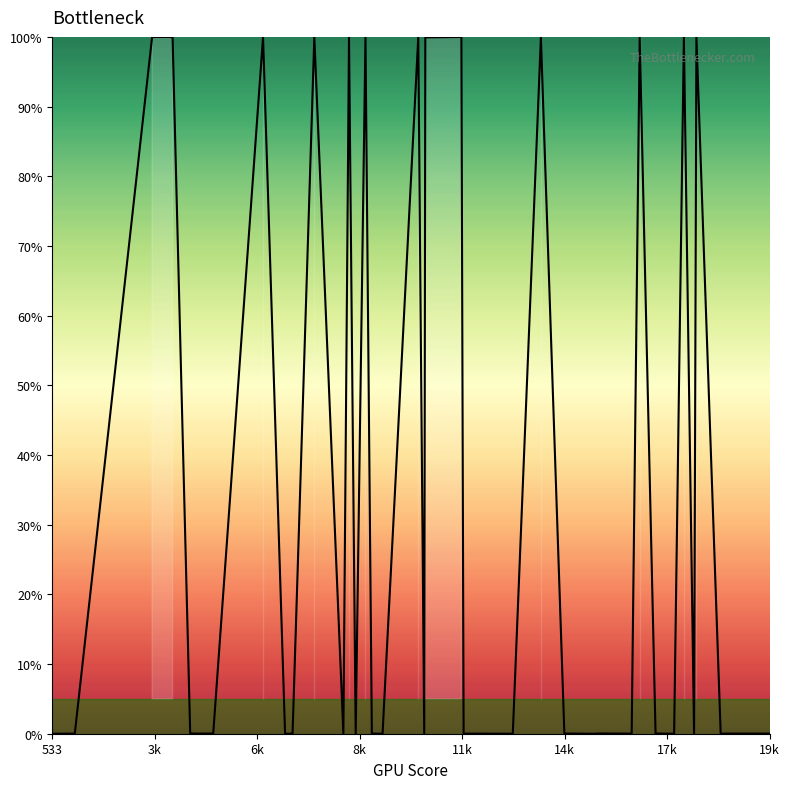

What is the greatest value displayed?

100.0